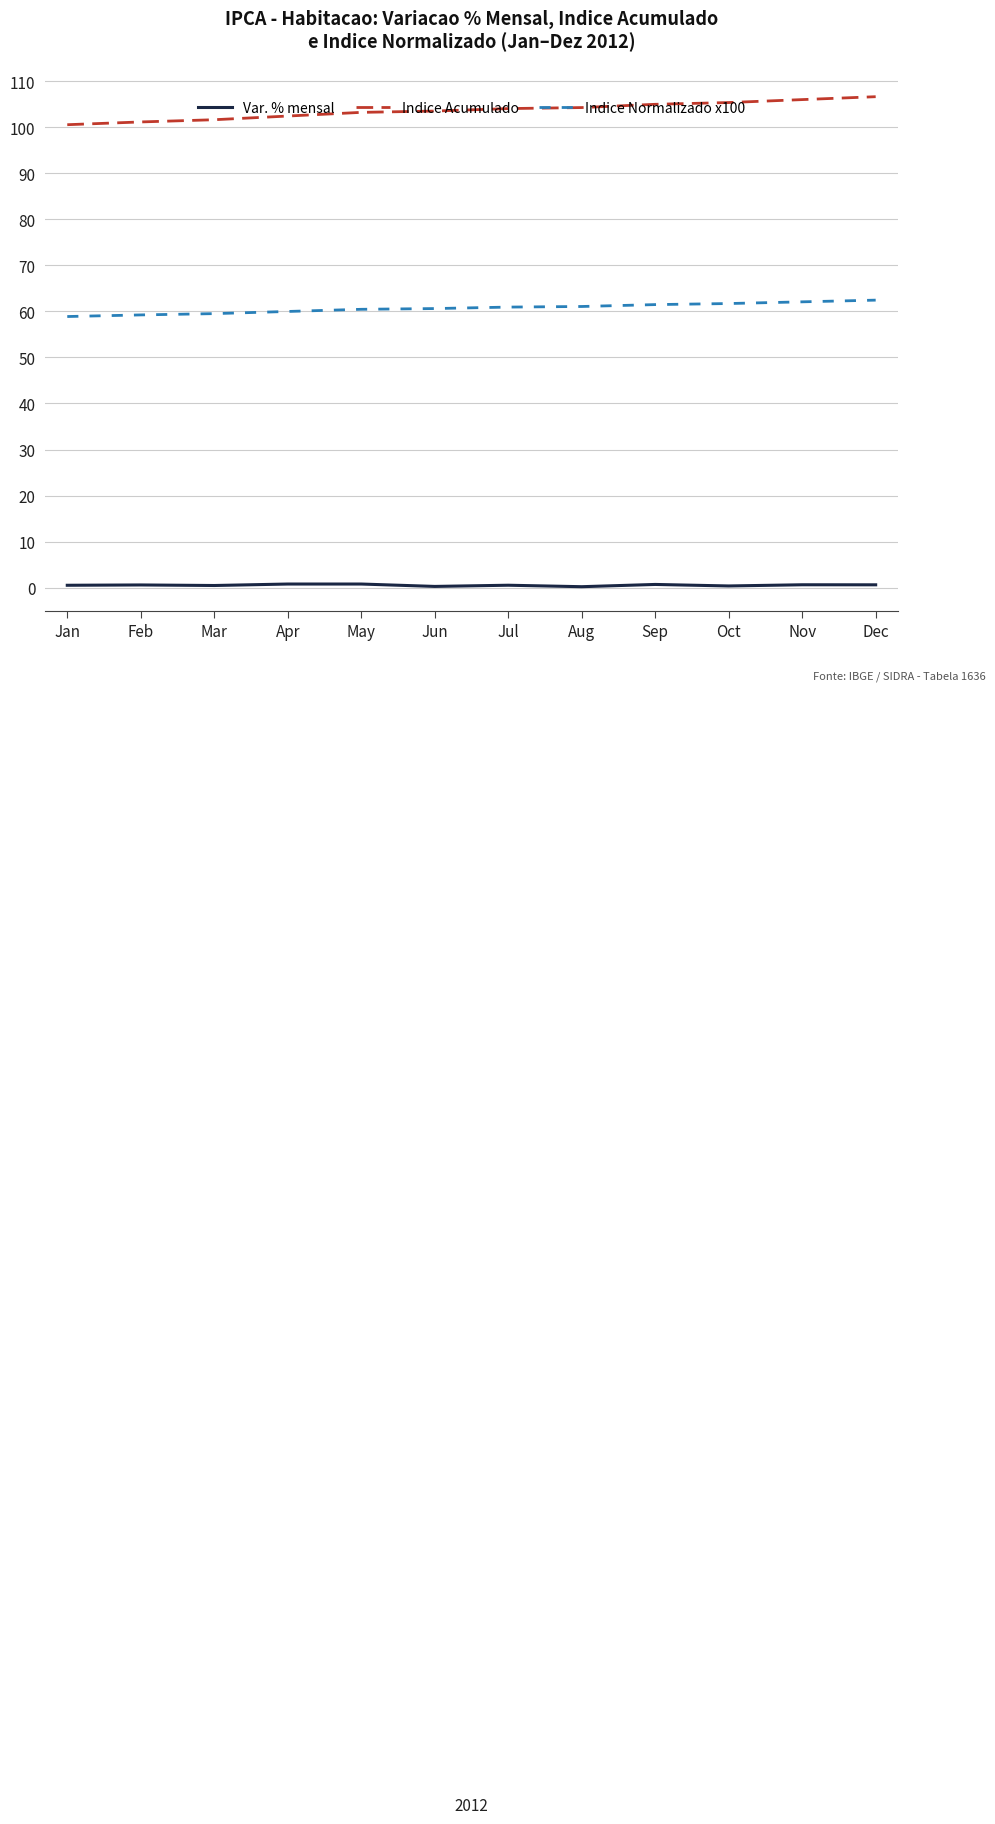

At how many categories does at least one series exceed 2?

12